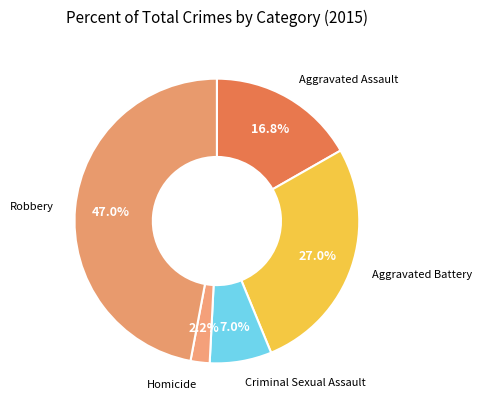

What is the largest slice in the pie chart?

Robbery